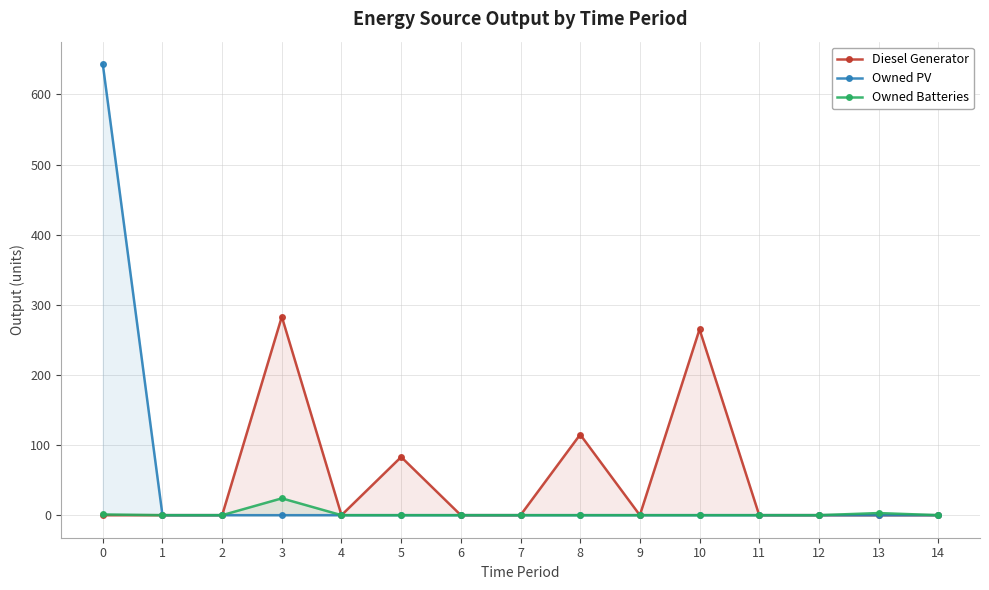

How many lines are shown in the chart?

3